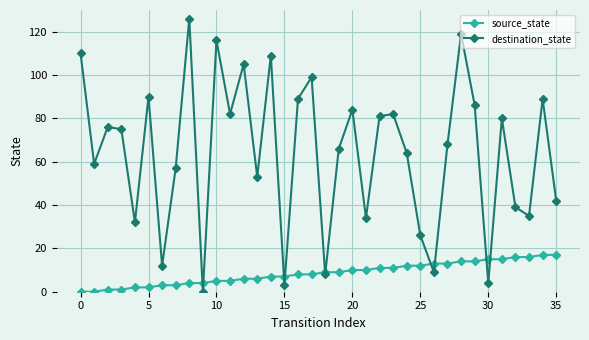

How many data points in destination_state are less than 75?

18